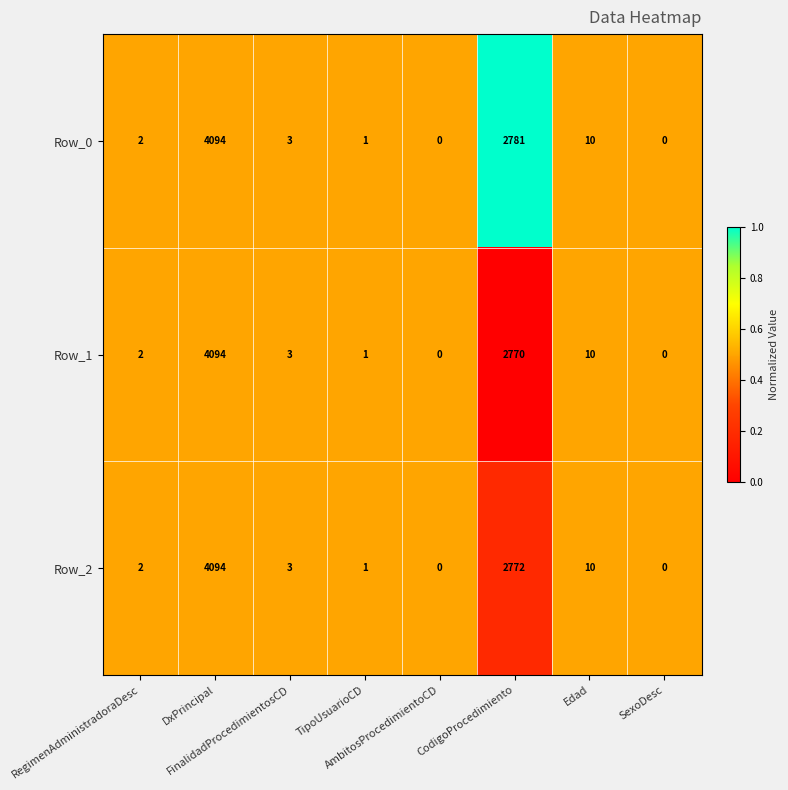

What is the sum of all Row_0 values?

6891